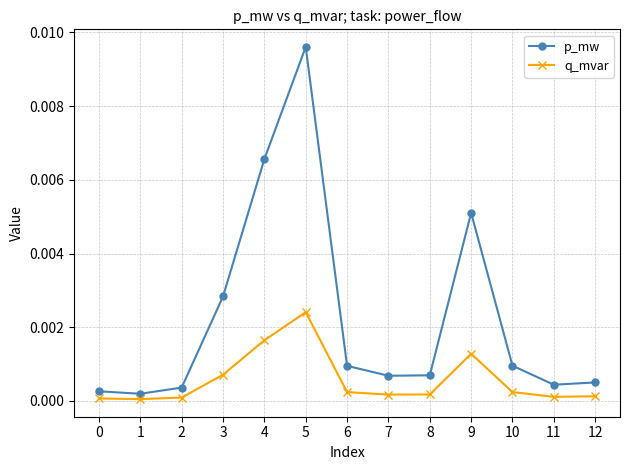

At which label does q_mvar reach its peak?

5